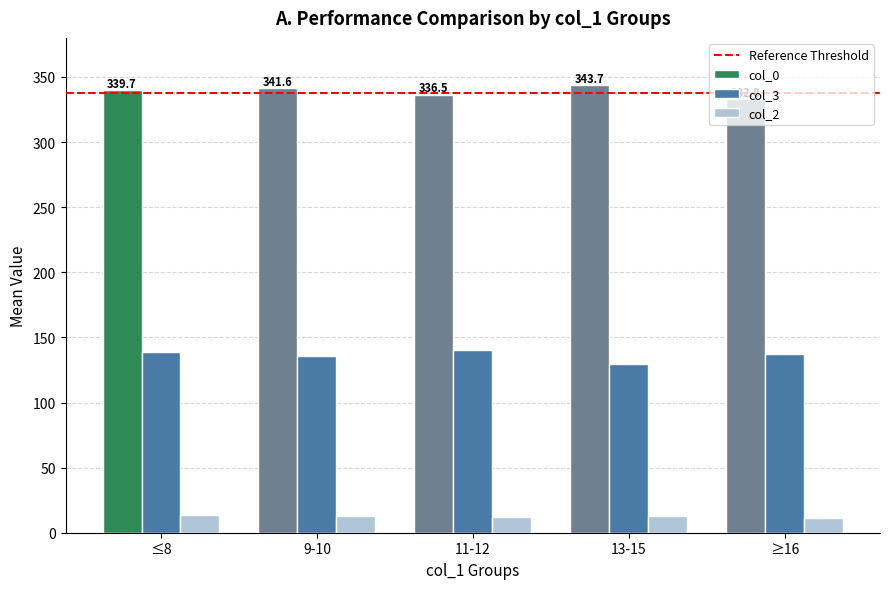

What is the value of the col_3 bar at the 3rd from the left?

140.1